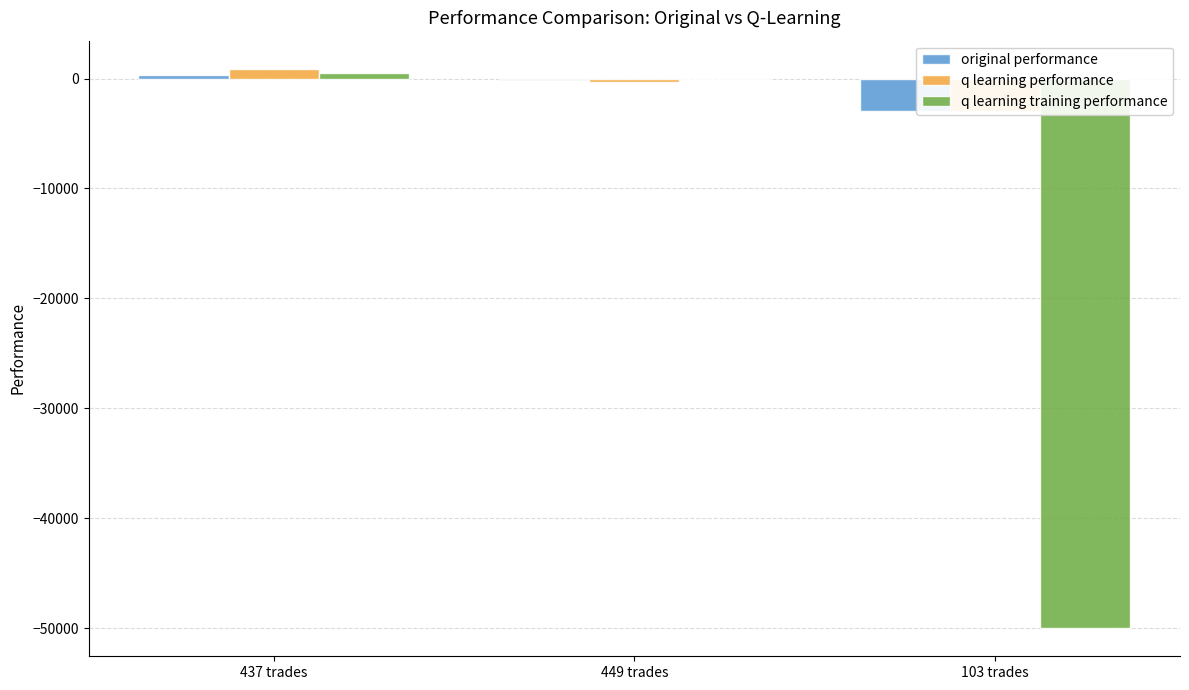

What is the difference between the q learning performance values at 437 trades and 103 trades?

3848.3